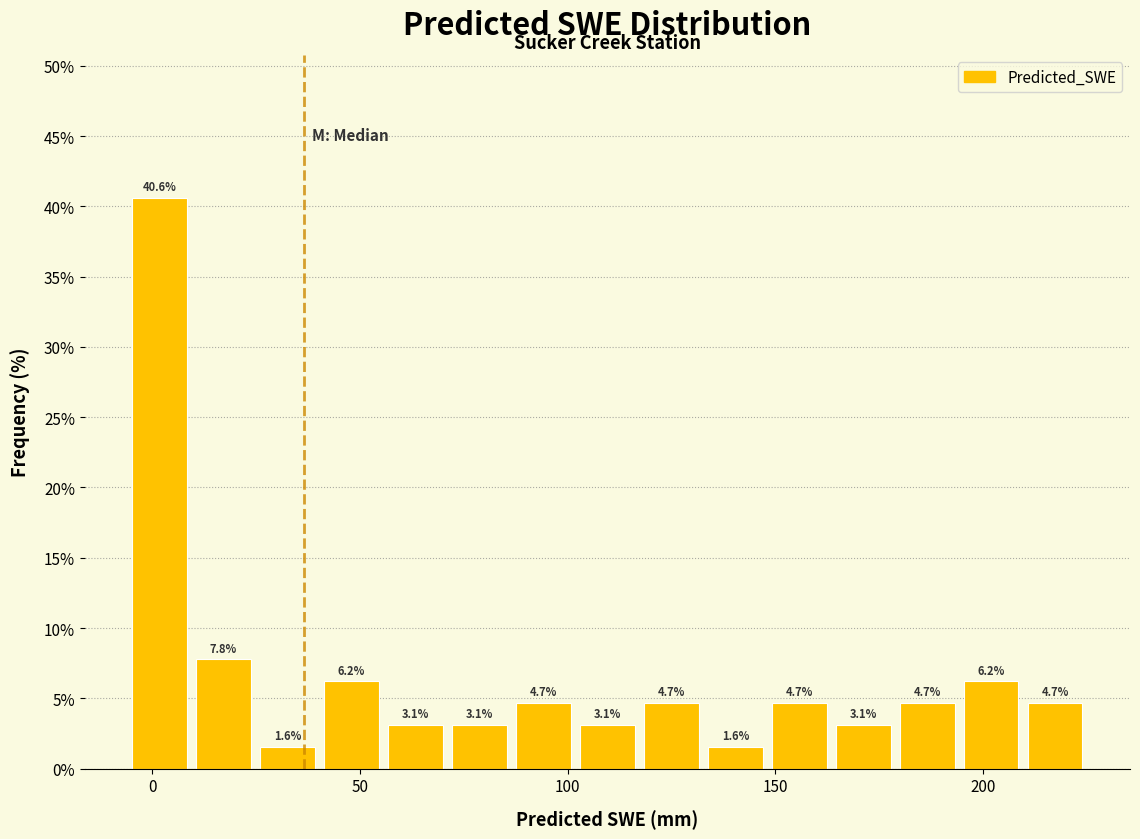

Read against the x-axis, roughly where is the centre of the tallest bar?

0